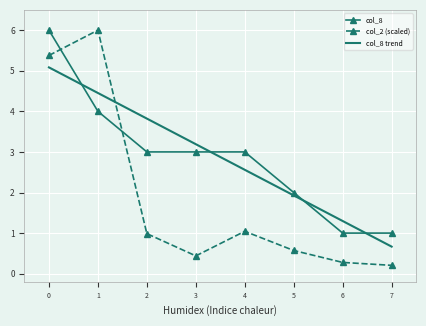

At how many categories does at least one series exceed 4?

2